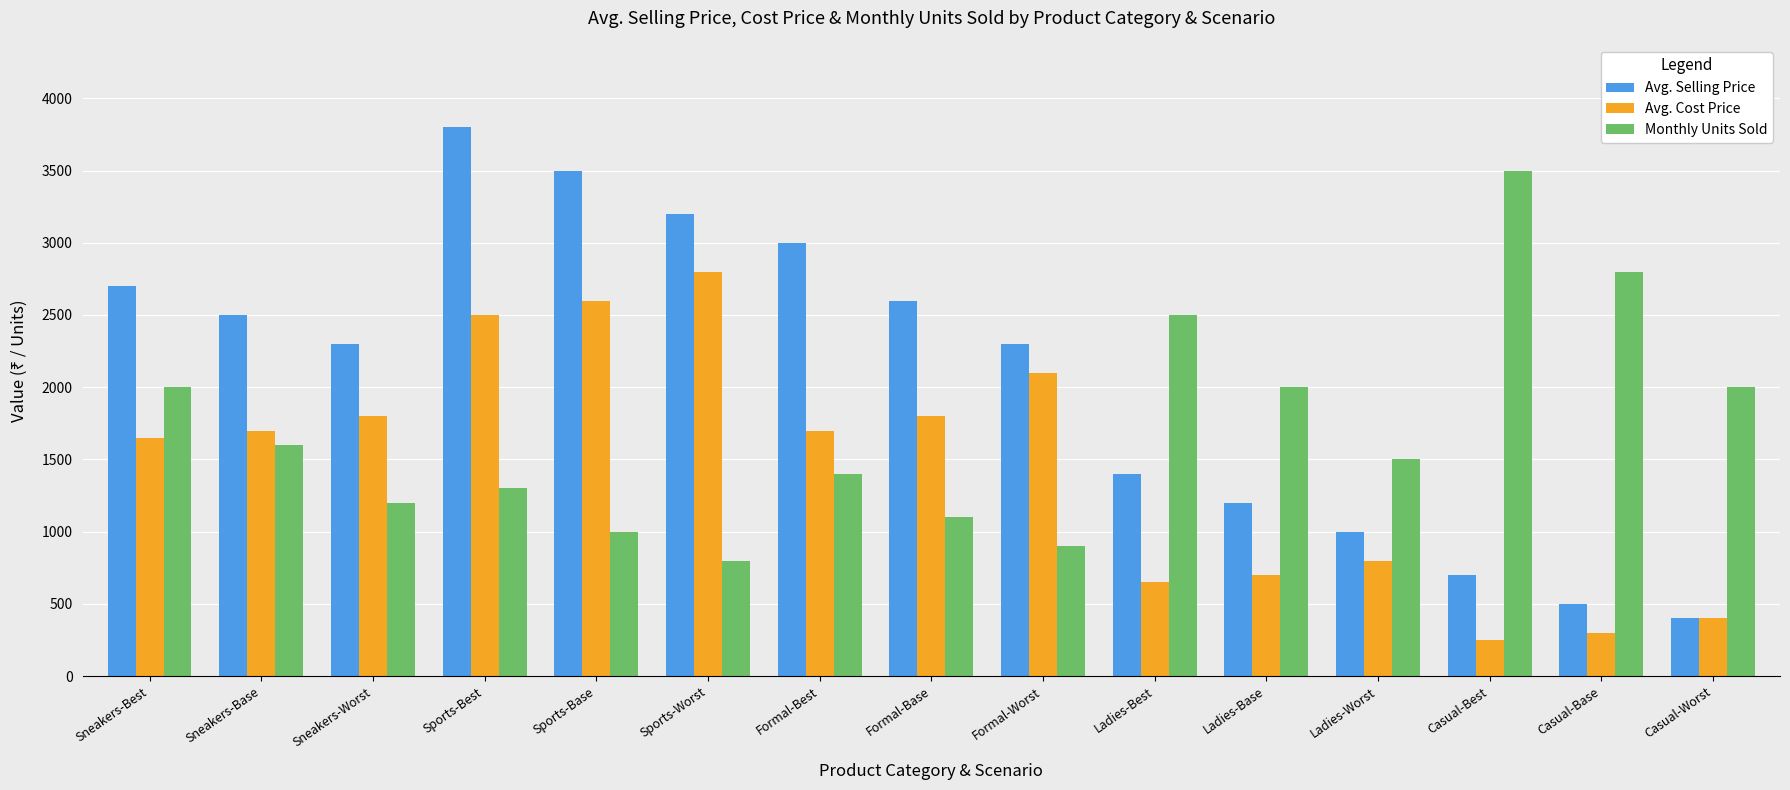

What is the difference between the maximum and second lowest values in the Avg. Selling Price series?

3300